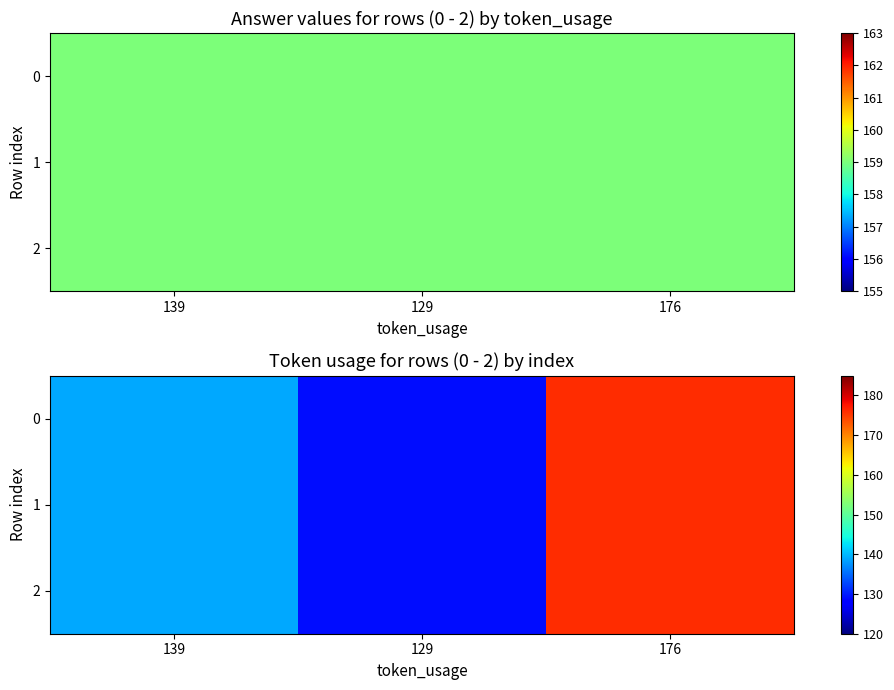

The value of 0 at 176 is 272. True or false?

False